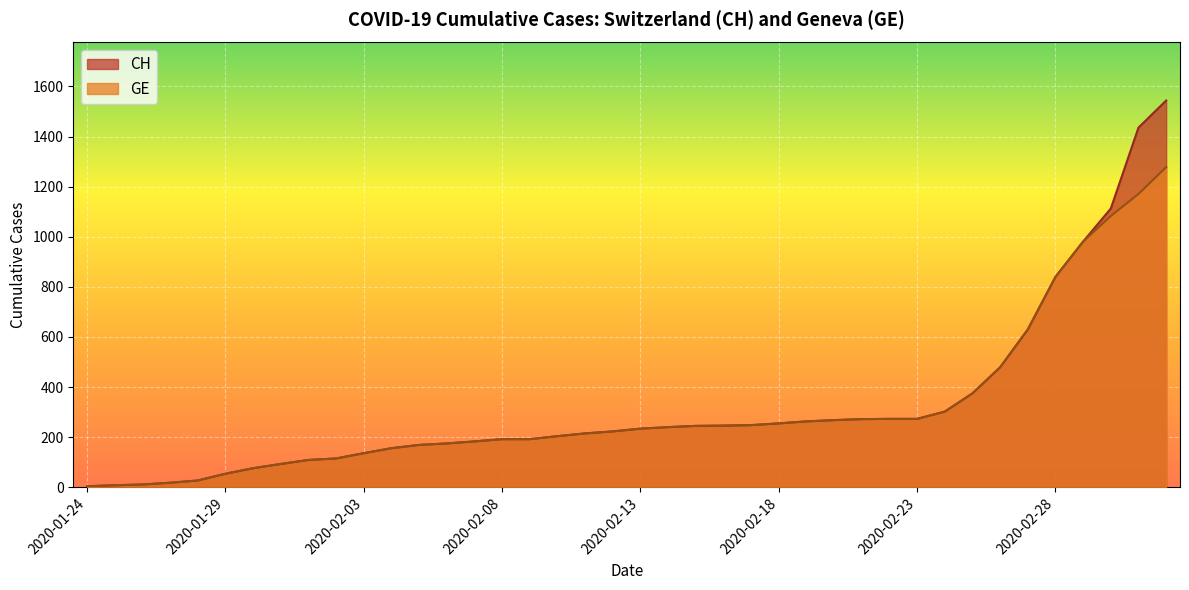

The value of GE at 2020-02-10 is 204. True or false?

True